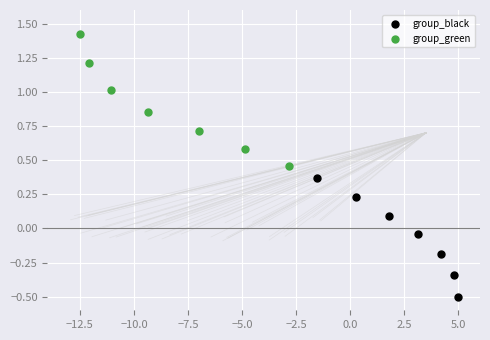

Which series contains the highest Y value?

group_green